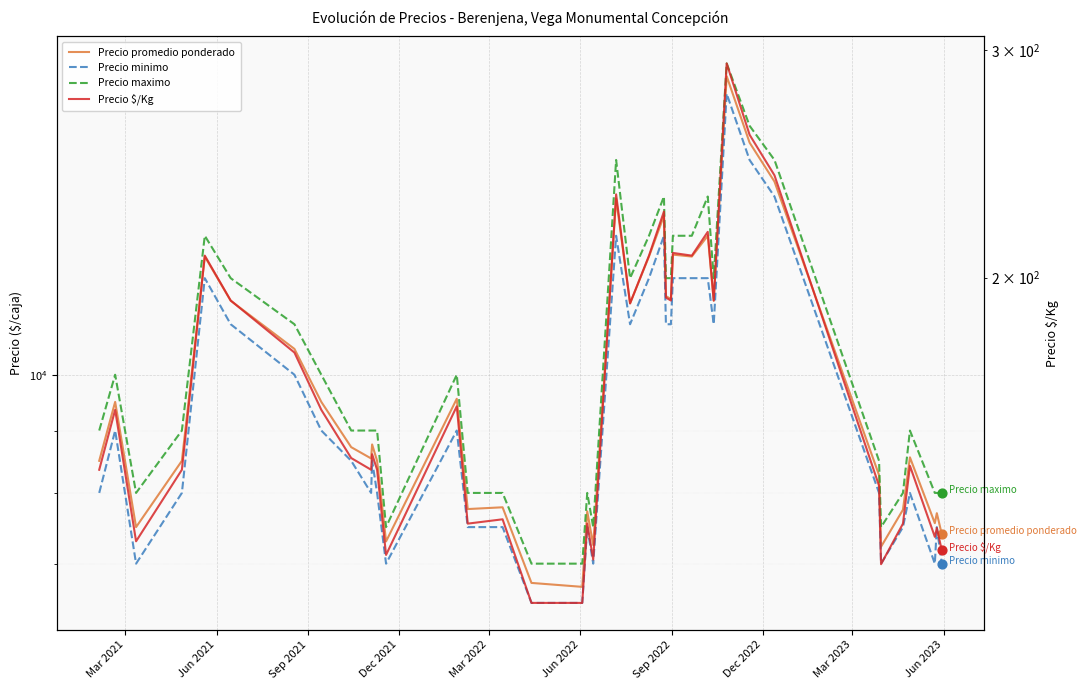

Which series reaches the maximum Y coordinate?

Precio maximo